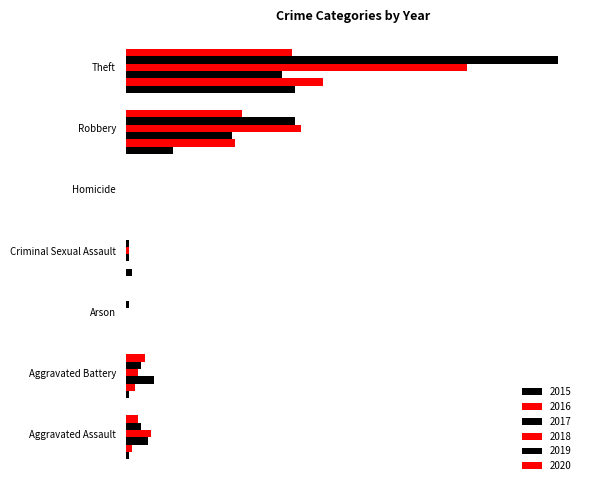

What is the total value across all series at Criminal Sexual Assault?

5